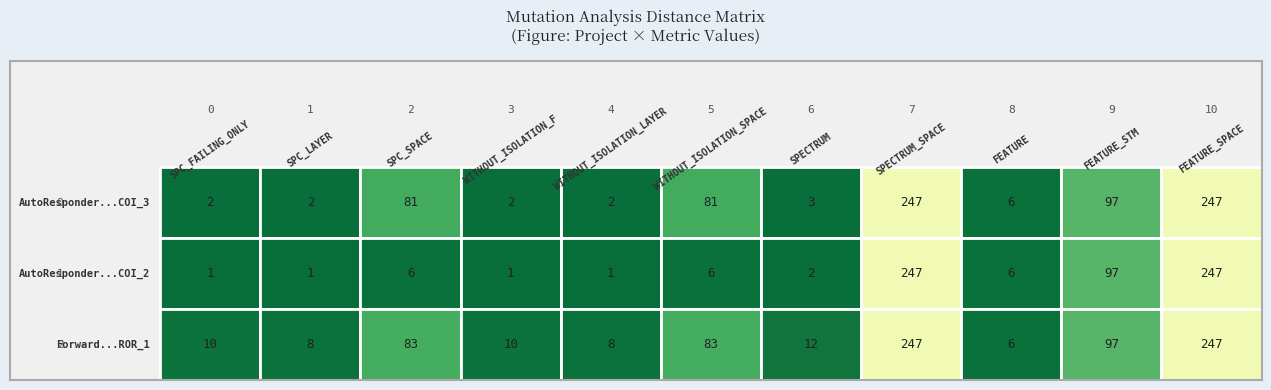

At which category is the sum across all series the highest?

7